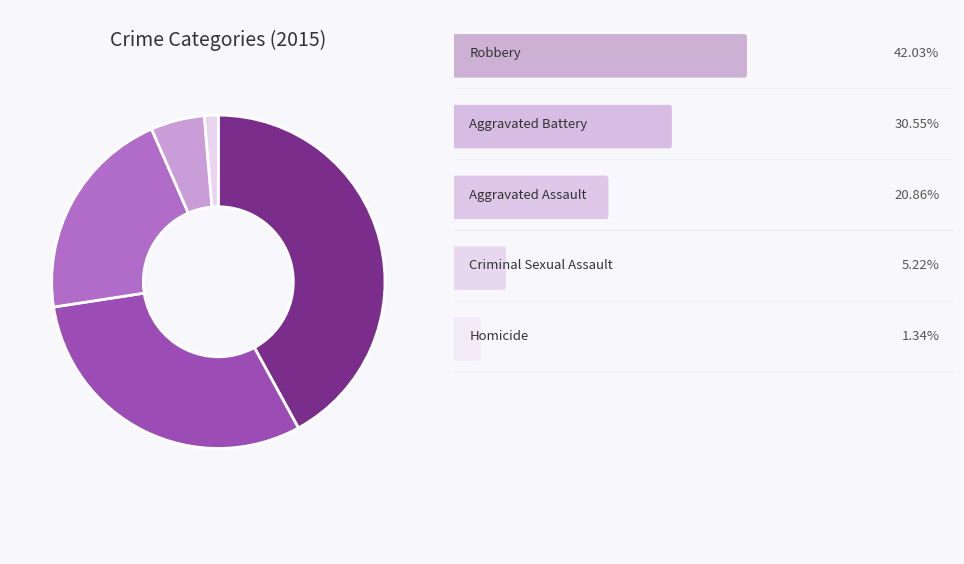

Is there a majority slice in this chart?

No